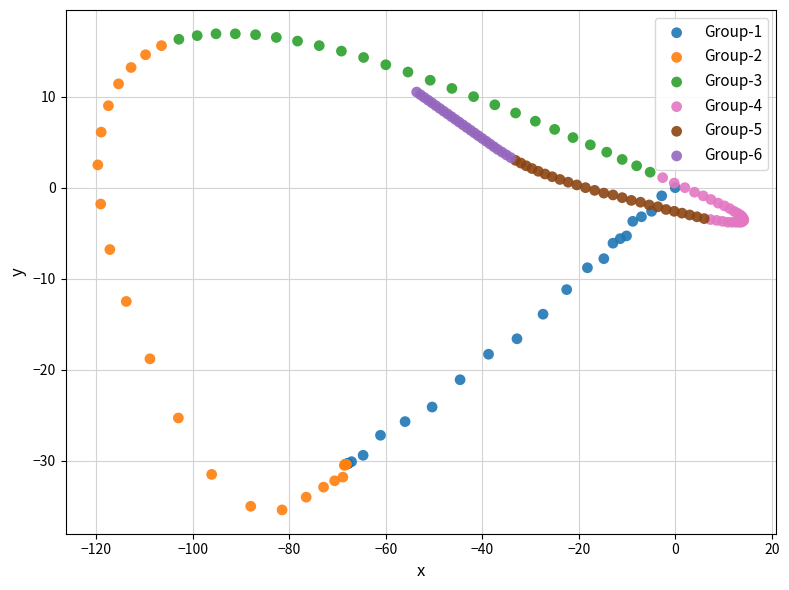

Which series has the widest spread of Y values?

Group-2